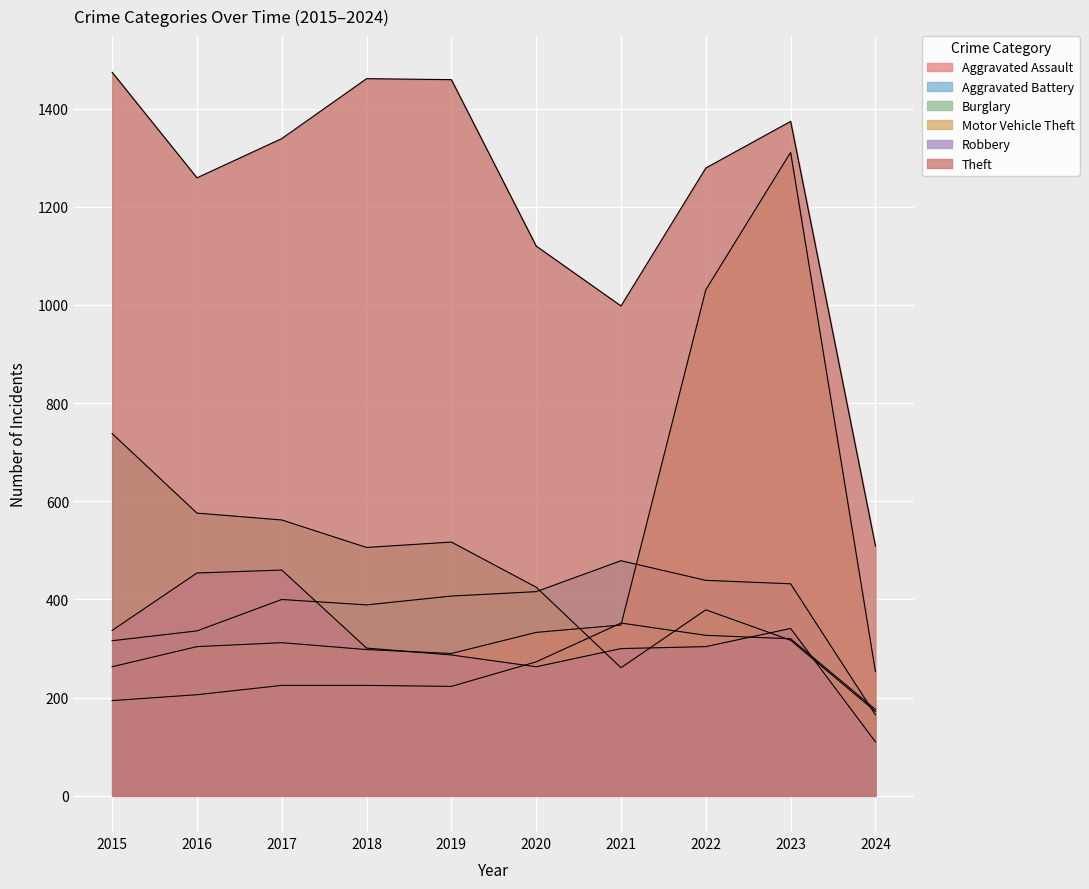

How many distinct data groups are displayed?

6